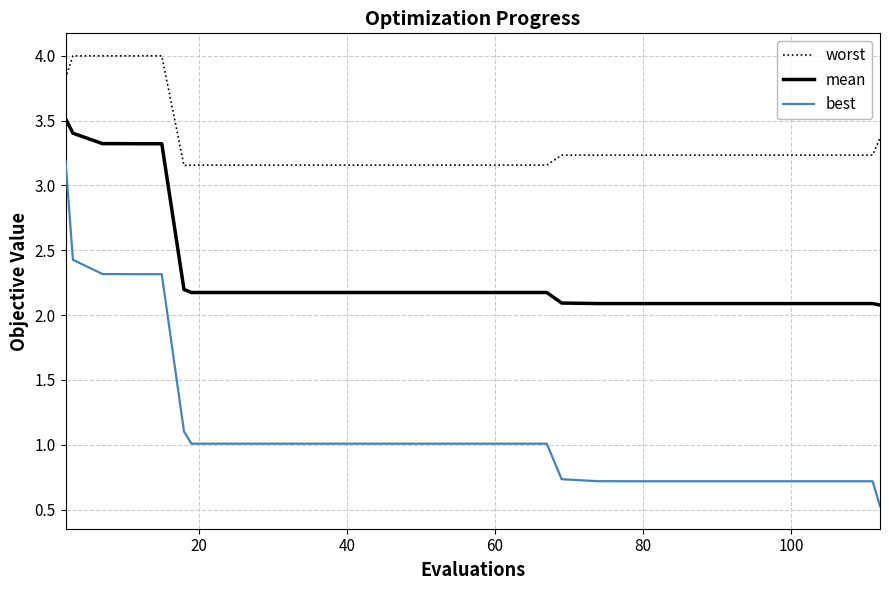

Which series has the largest total across all categories?

worst